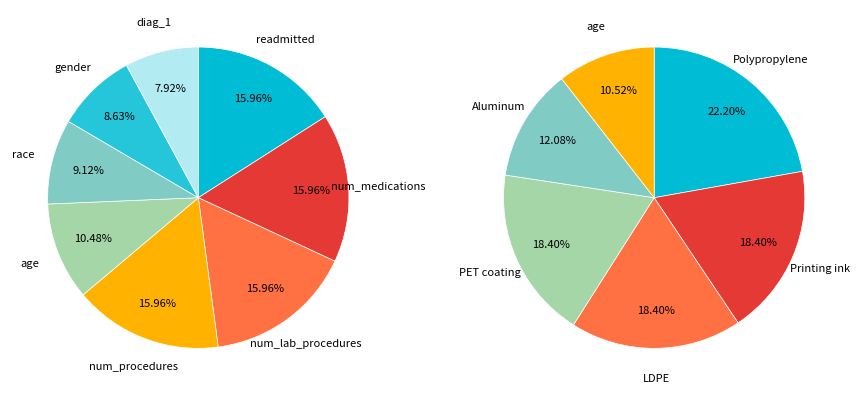

To the nearest percent, what is the combined percentage of readmitted and gender?

25%